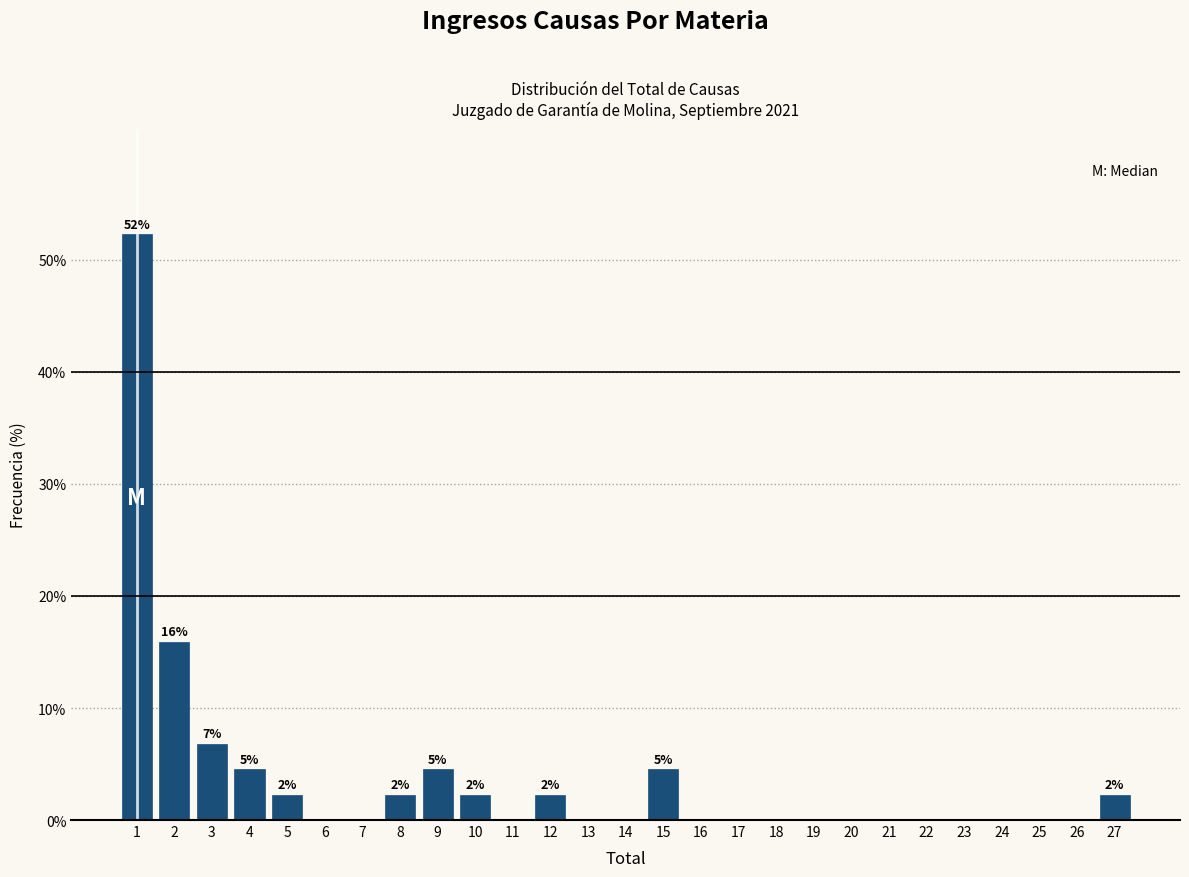

Which range on the x-axis has the tallest bar?

0.5 to 1.5